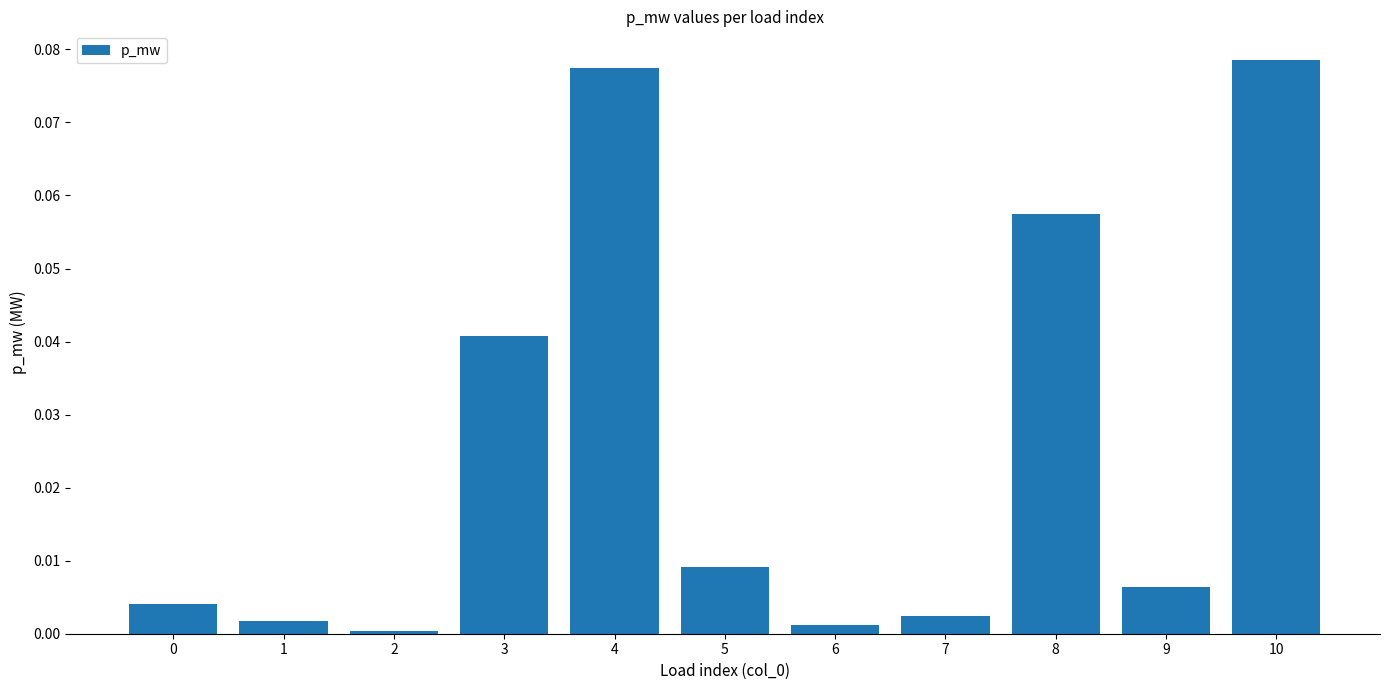

True or false: the data shows 0.1 at 3.

False